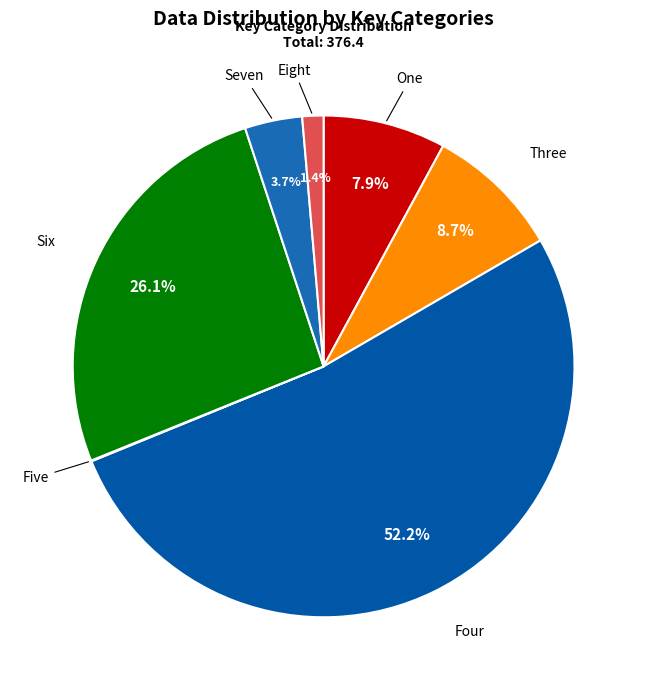

To the nearest percent, what portion does Seven represent?

4%